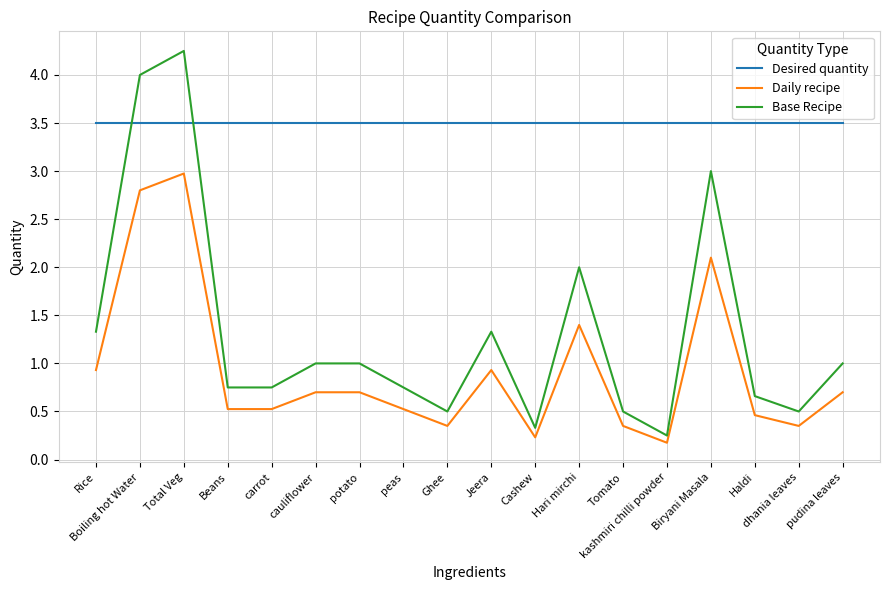

What are all the series names shown in the legend?

Desired quantity, Daily recipe, Base Recipe